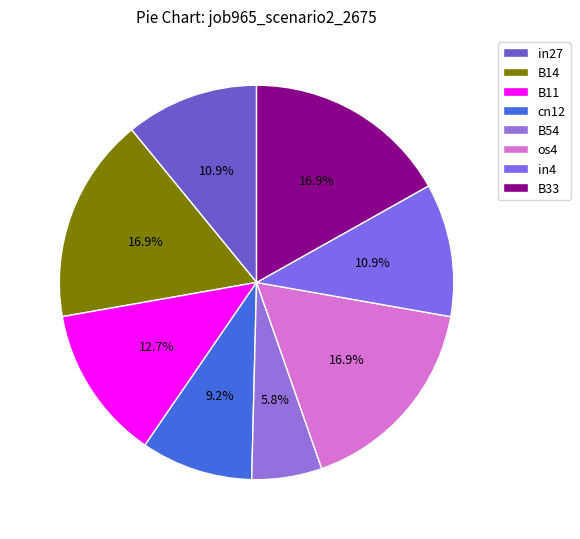

To the nearest percent, what portion does B33 represent?

17%